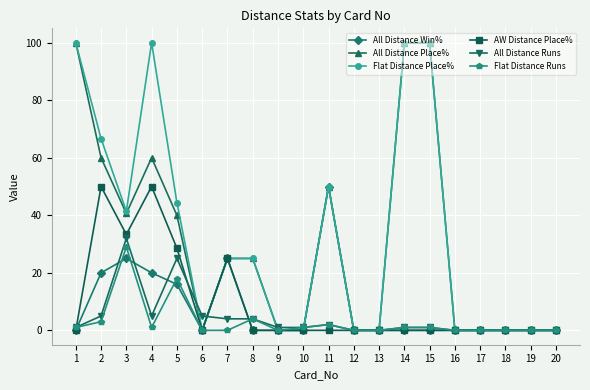

At which category is the sum across all series the highest?

4